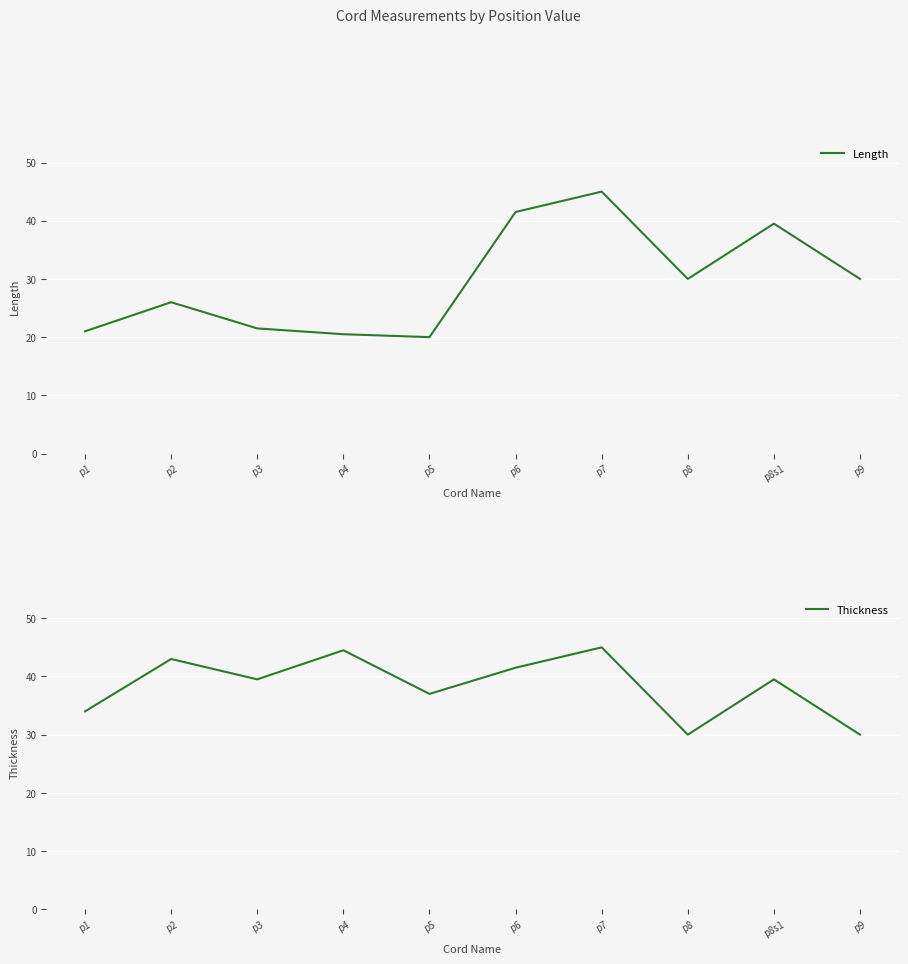

What is the maximum value for Length?

45.0